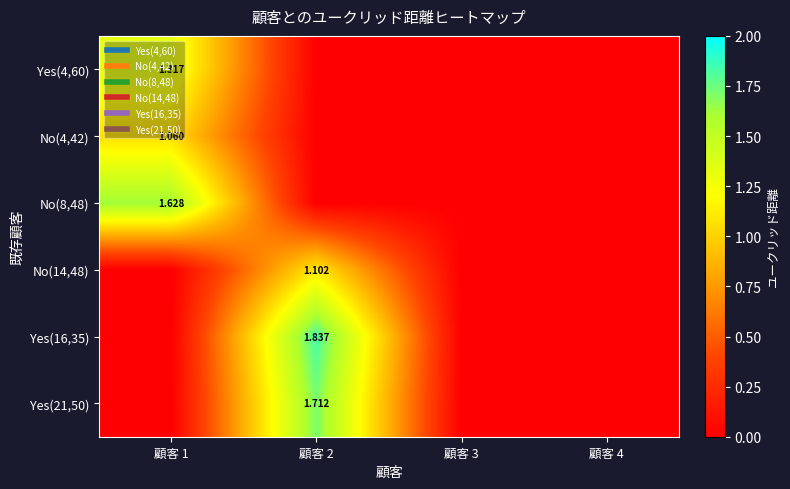

Which series has the largest total across all categories?

Yes(16,35)